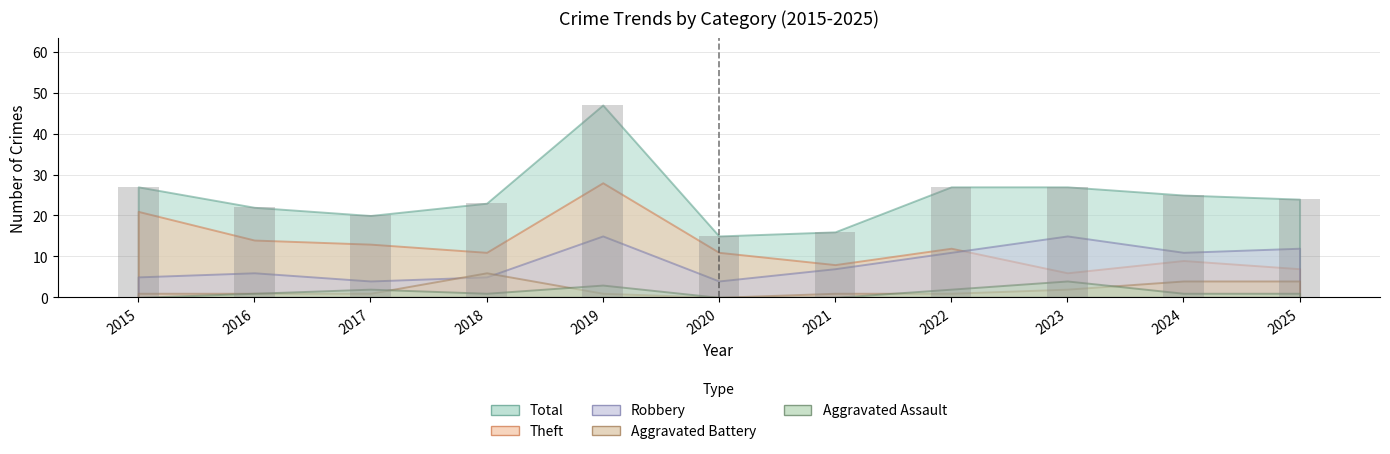

Between 2025 and 2019, which is larger?

2019